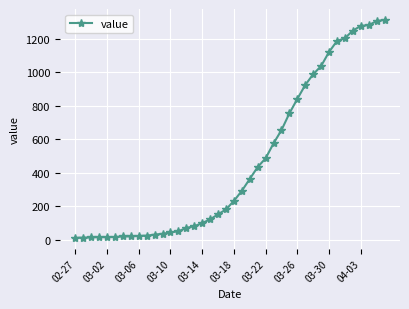

What is the sum of all values?

18584